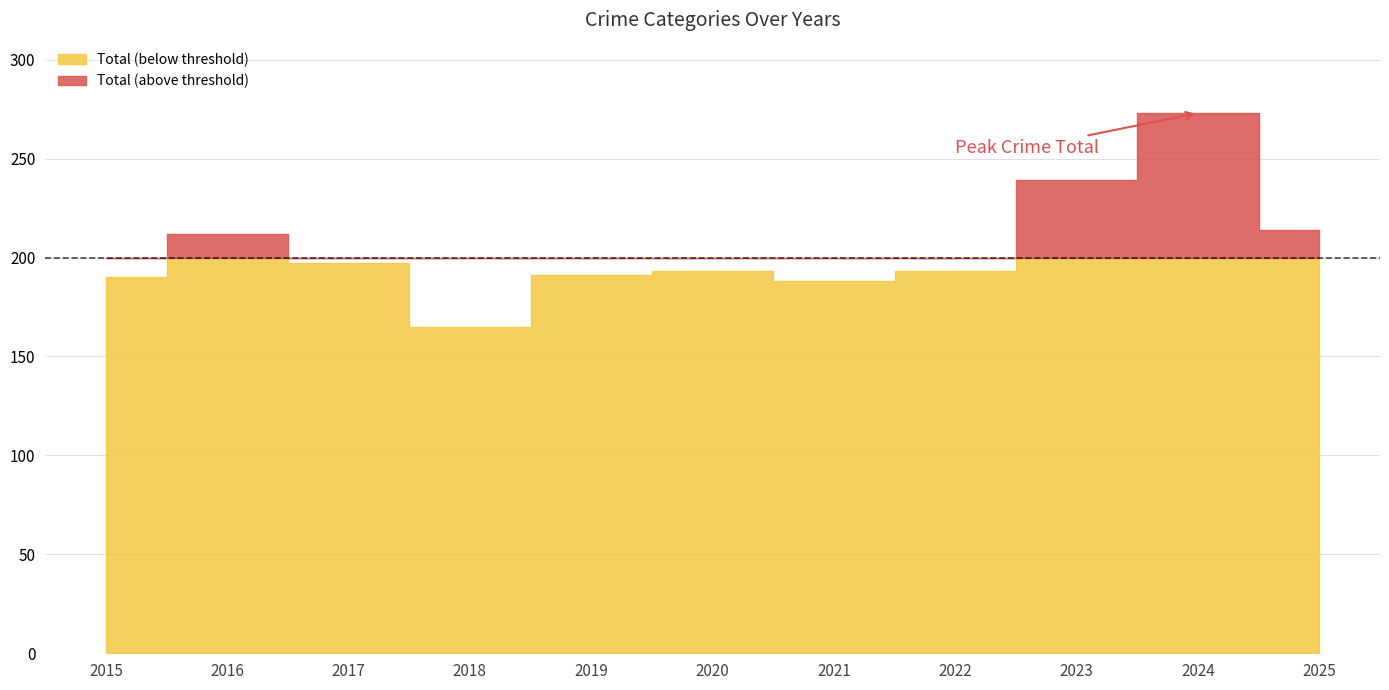

What is the maximum value shown in the chart?

273